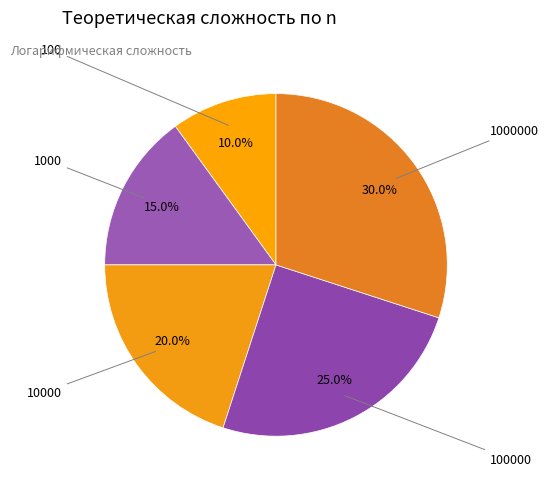

Which category has the smallest portion of the pie?

100